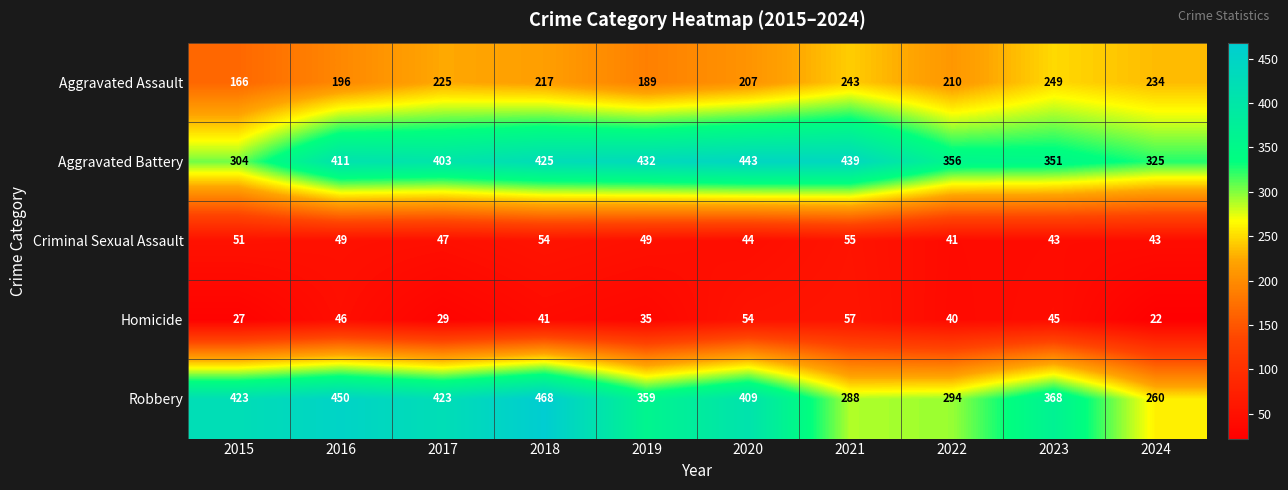

What is the difference between the highest and lowest values at 2019?

397